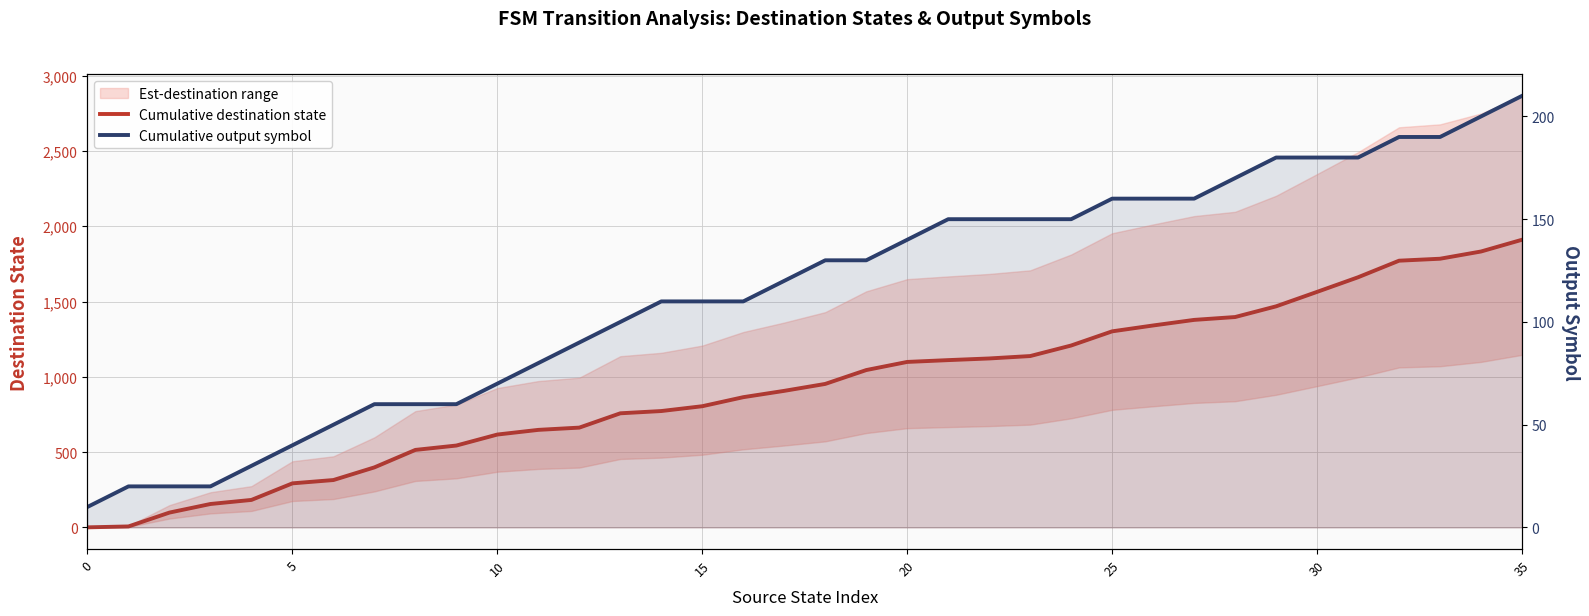

How many values in the Cumulative output symbol series exceed 130?

16